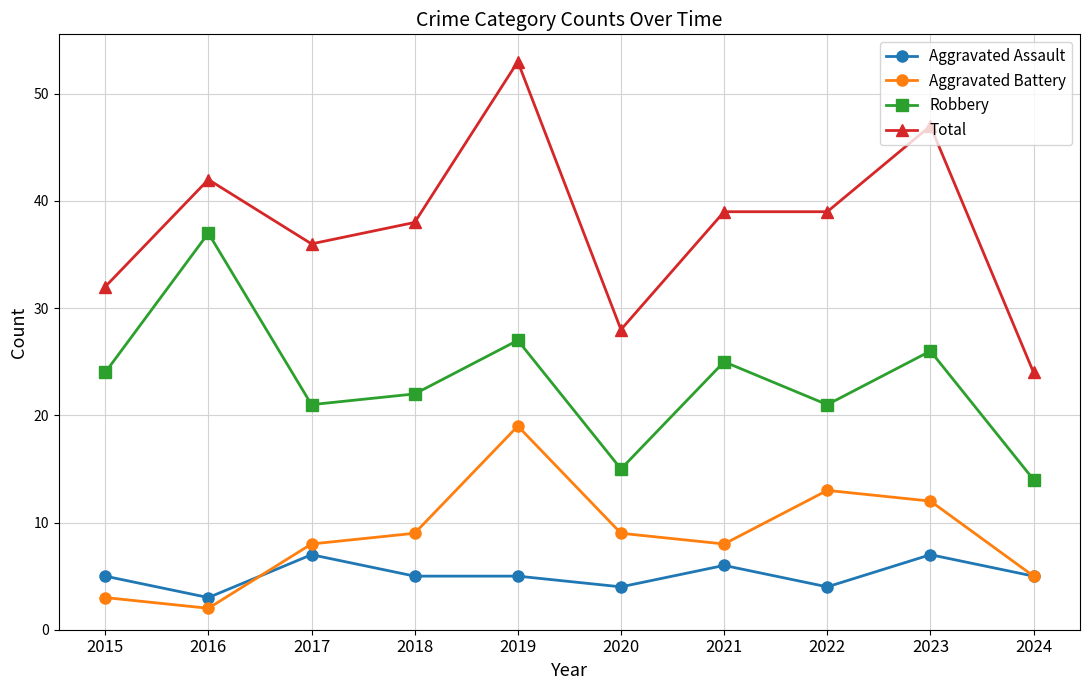

The value of Aggravated Assault at 2015 is 8. True or false?

False